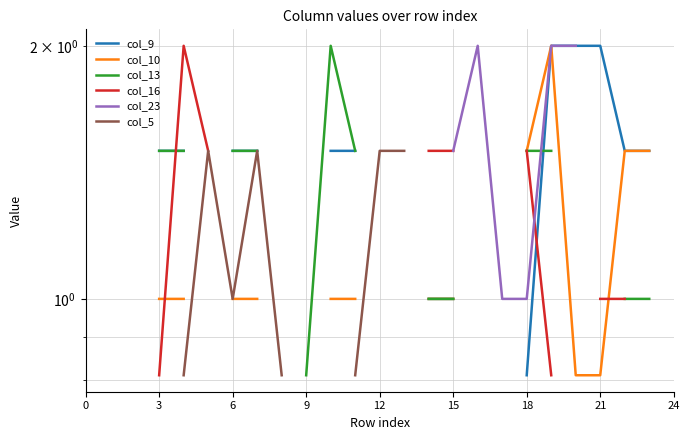

What is the sum of the col_9 values at 11 and 10?

3.0